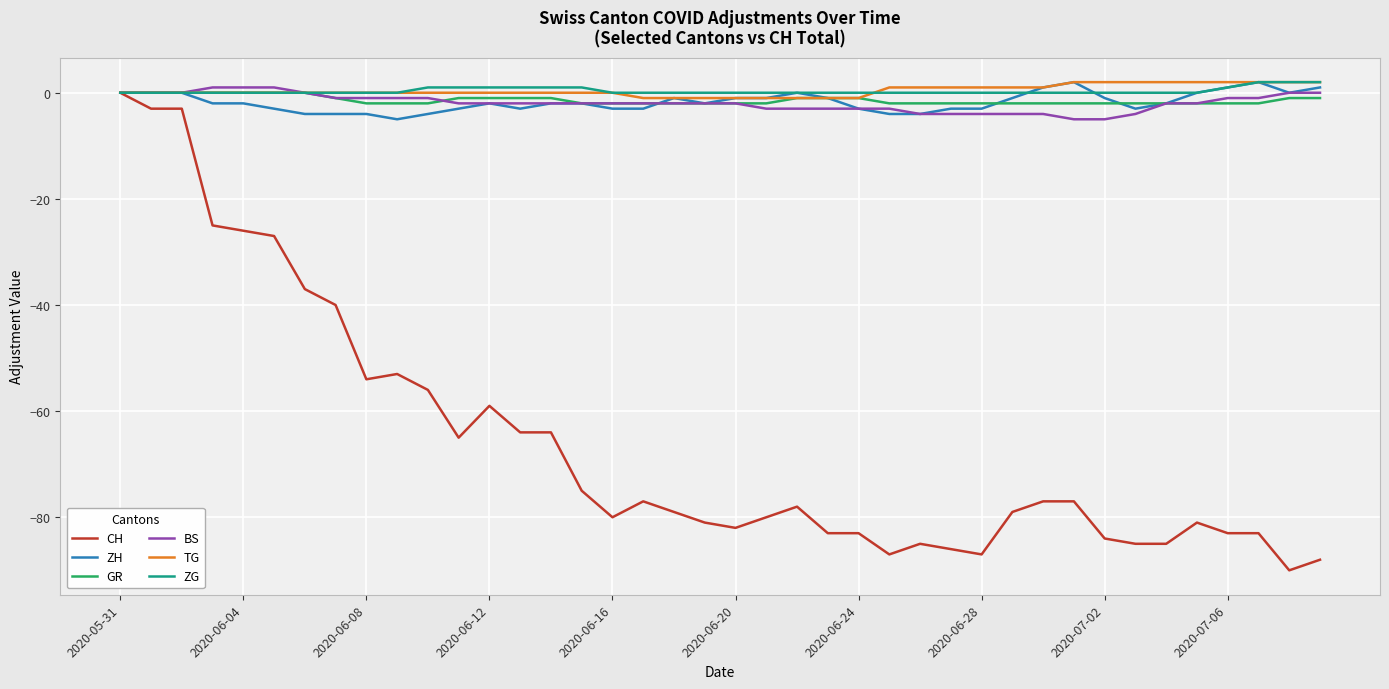

What is the smallest value displayed?

-90